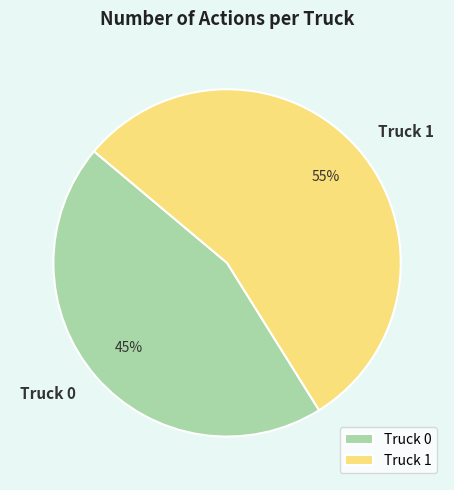

To the nearest percent, what is the difference between the largest and smallest slice percentages?

10%